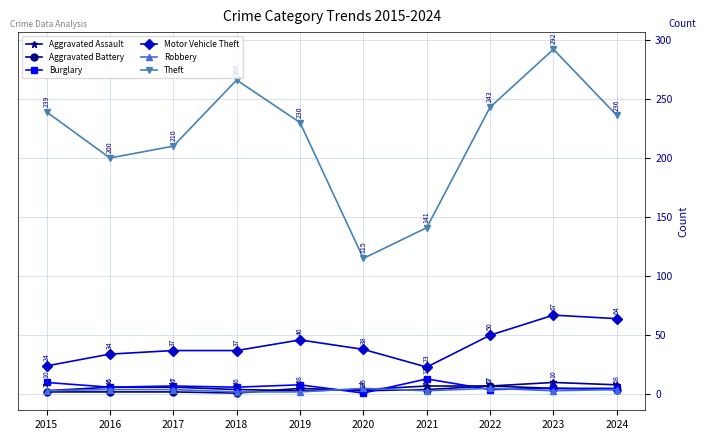

True or false: Theft and Aggravated Assault cross at least once.

False